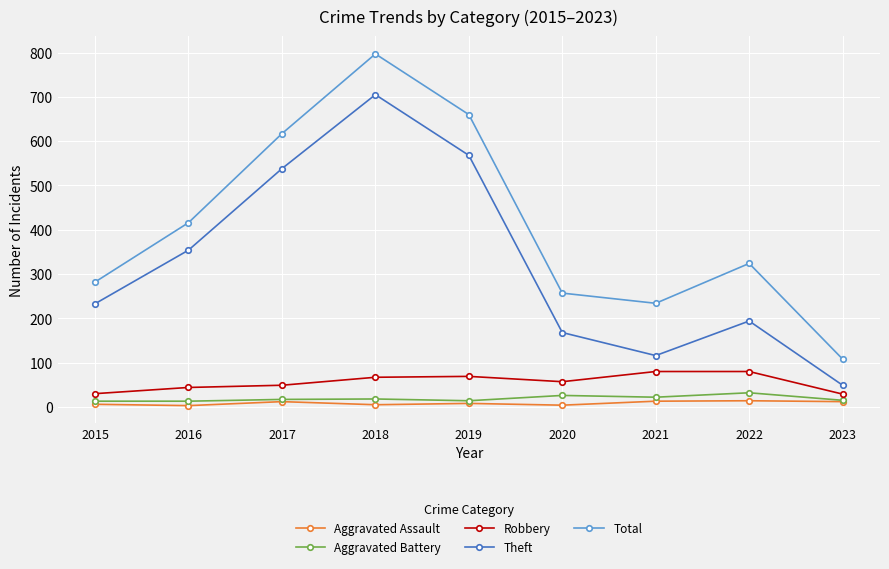

Rank the series at 2020 from highest to lowest value.

Total, Theft, Robbery, Aggravated Battery, Aggravated Assault